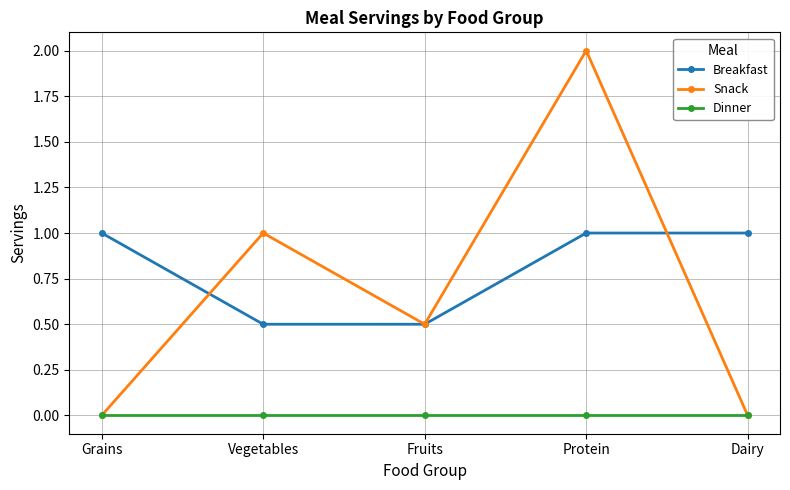

Where is Snack nearest to the value 1?

Vegetables